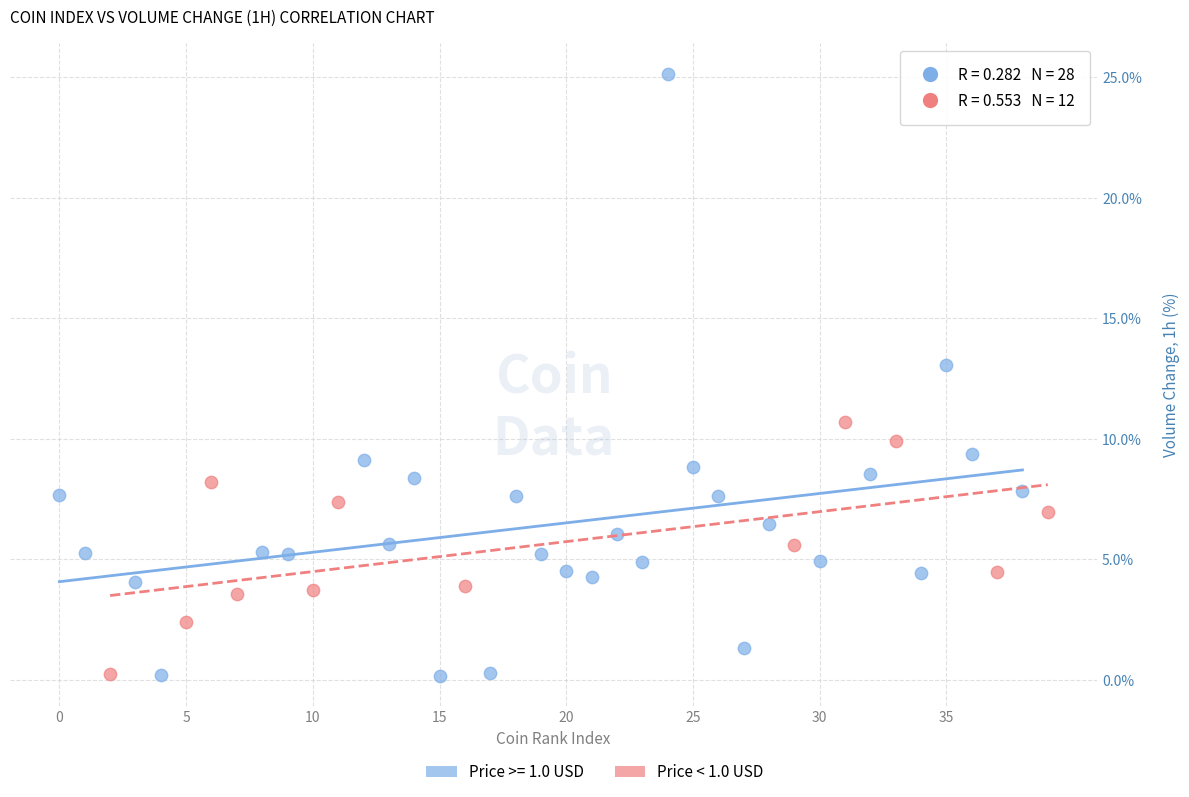

Which series contains the highest Y value?

Price >= 1.0 USD